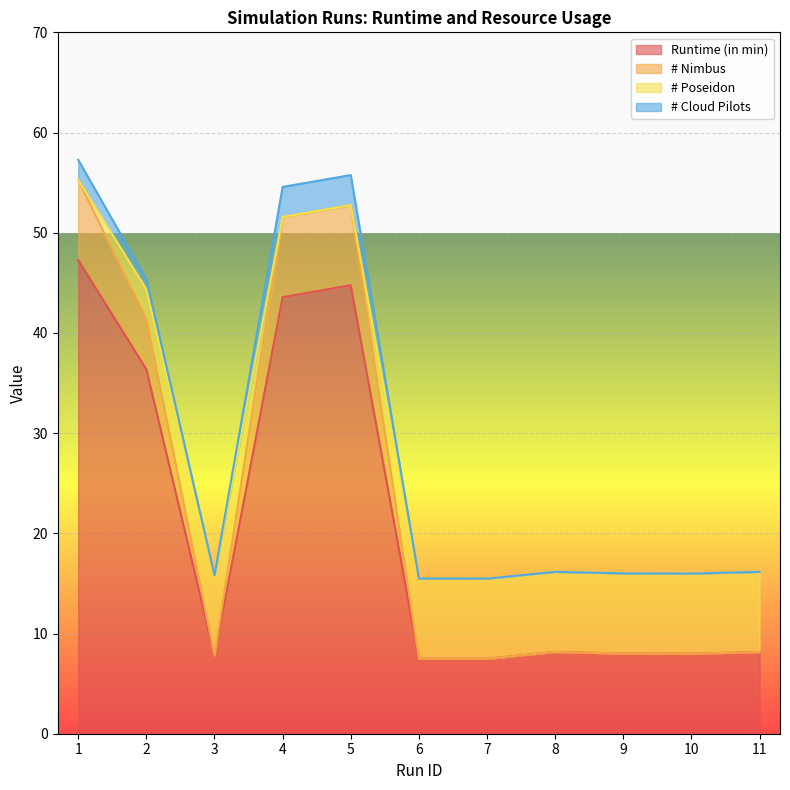

Between 1 and 7, which is larger?

1